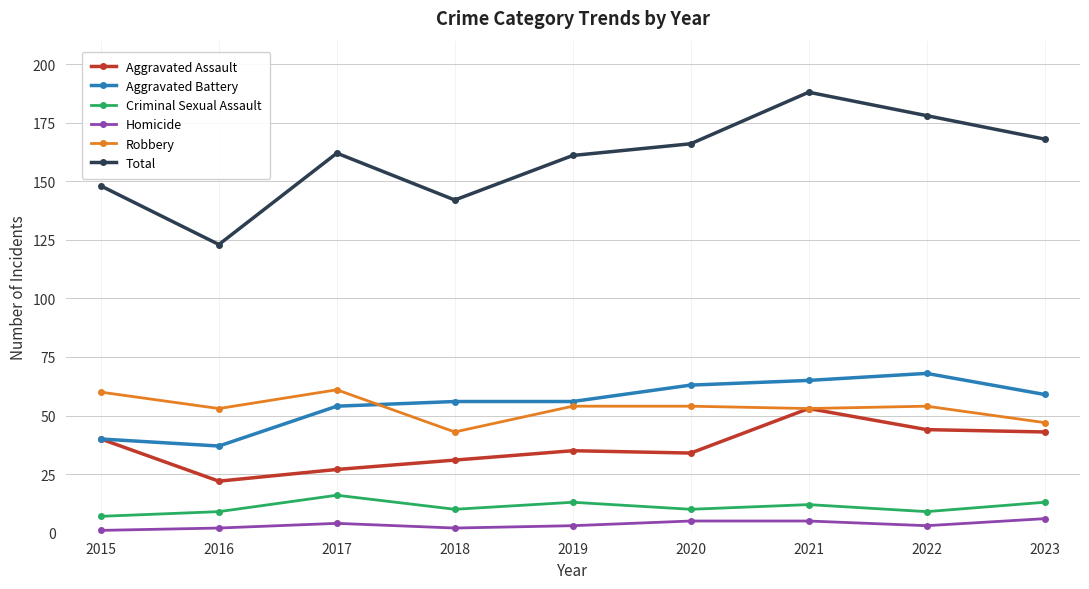

Rank the series at 2019 from highest to lowest value.

Total, Aggravated Battery, Robbery, Aggravated Assault, Criminal Sexual Assault, Homicide